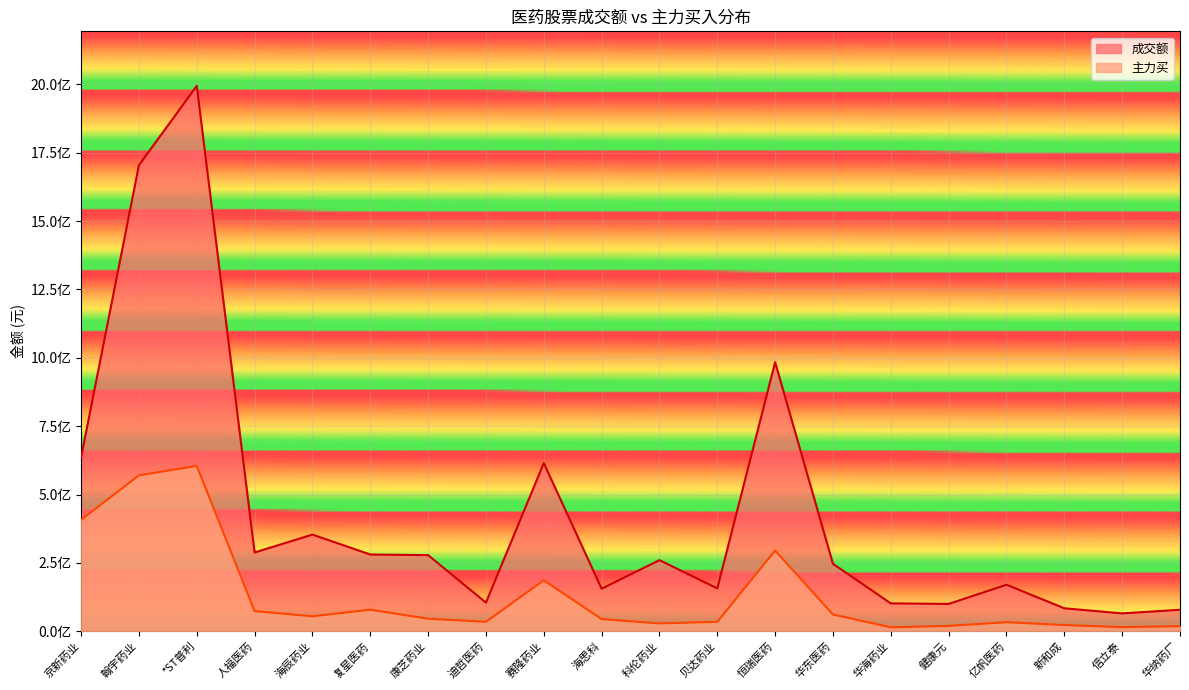

Reading left to right, transcribe all the data shown in this chart.

成交额: 京新药业=635912891	翰宇药业=1704288135	*ST普利=1994558416	人福医药=287997798	海辰药业=353416575	复星医药=280565124	康芝药业=278337914	迪哲医药=104525323	赛隆药业=614800535	海思科=155508452	科伦药业=259924306	贝达药业=156673664	恒瑞医药=983703282	华东医药=246435253	华海药业=101827126	健康元=99867610	亿帆医药=170031043	新和成=83885932	信立泰=65214607	华纳药厂=78504023
主力买: 京新药业=407563200	翰宇药业=570069859	*ST普利=604641239	人福医药=73759113	海辰药业=54687879	复星医药=78711178	康芝药业=45831357	迪哲医药=34461837	赛隆药业=186242637	海思科=44318058	科伦药业=28677558	贝达药业=34383640	恒瑞医药=295385210	华东医药=61126521	华海药业=14318002	健康元=19503605	亿帆医药=33047875	新和成=22609898	信立泰=15065188	华纳药厂=18384086